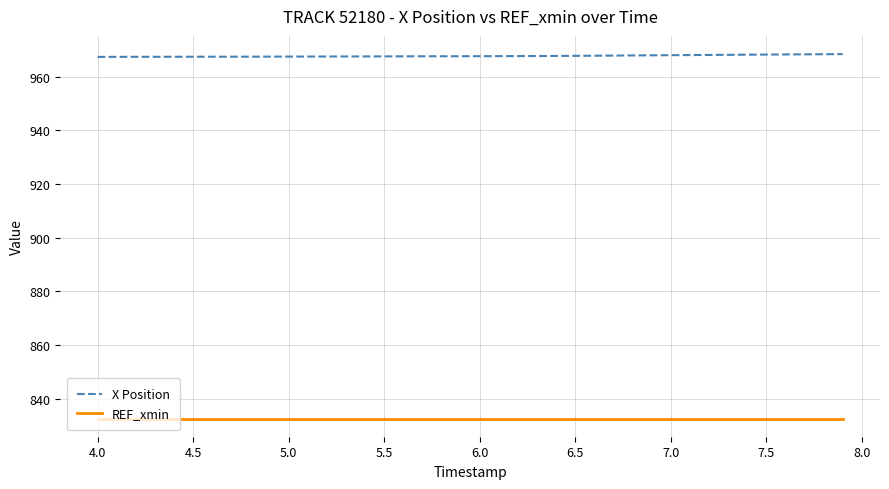

What is the greatest value displayed?

968.4